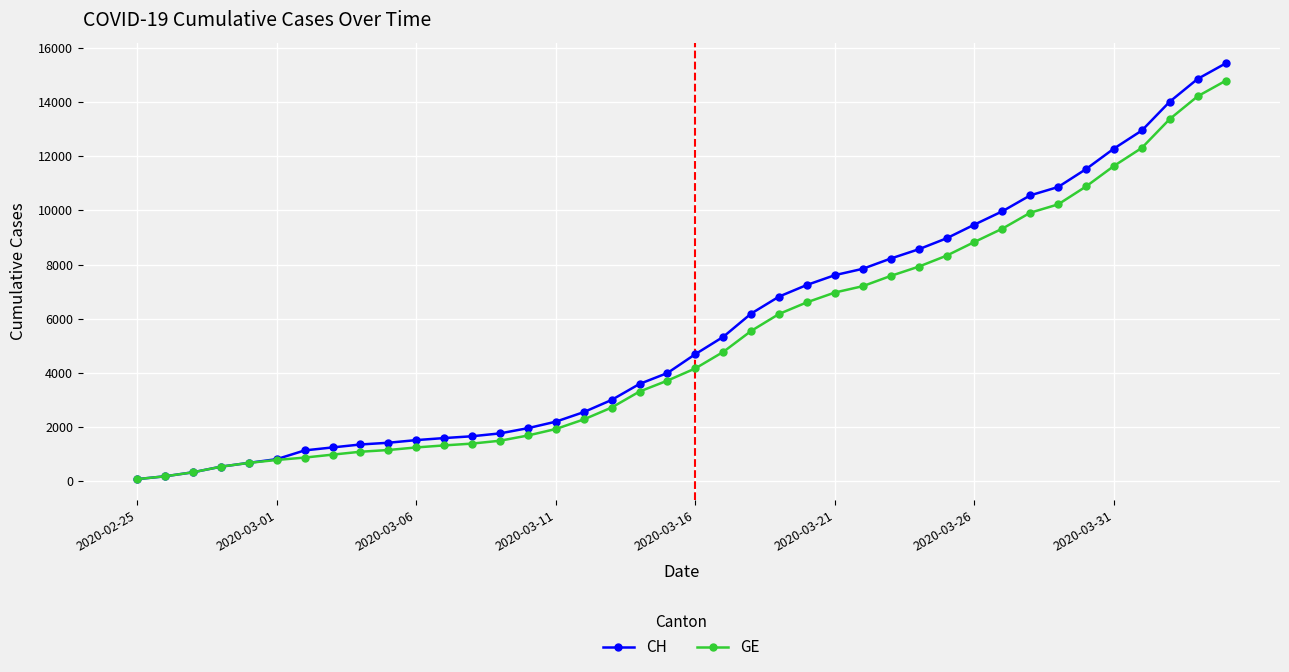

What is the maximum value for GE?

14791